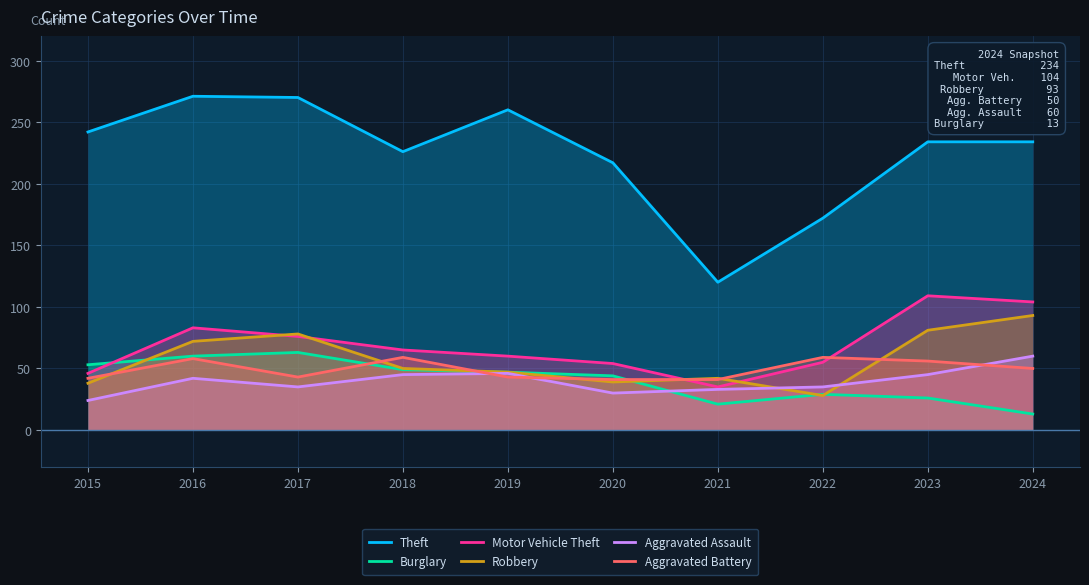

How many data points in Robbery are above 50?

4